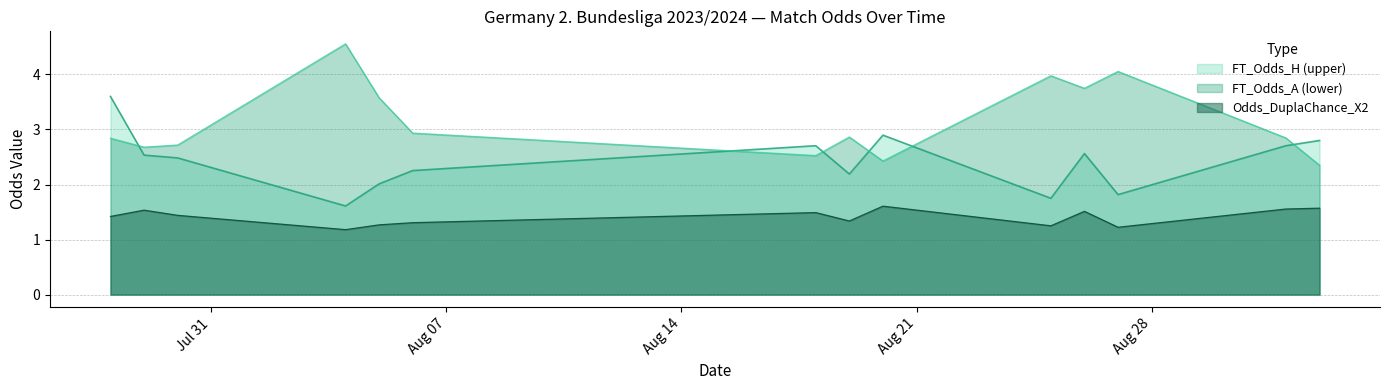

Is it true that FT_Odds_H equals 2.2 at 19?

True